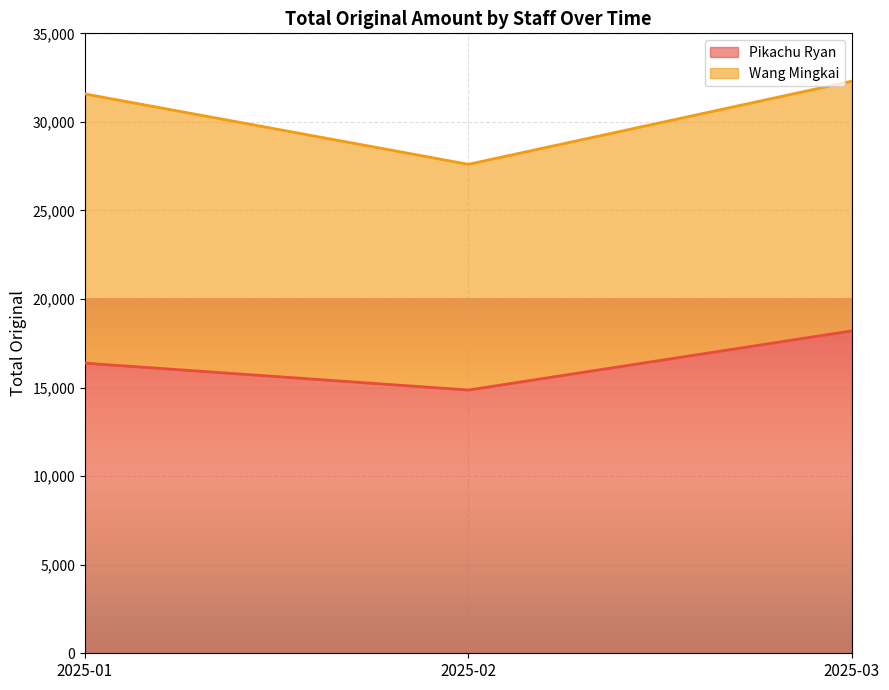

True or false: the data shows 5392 at 2025-01.

False